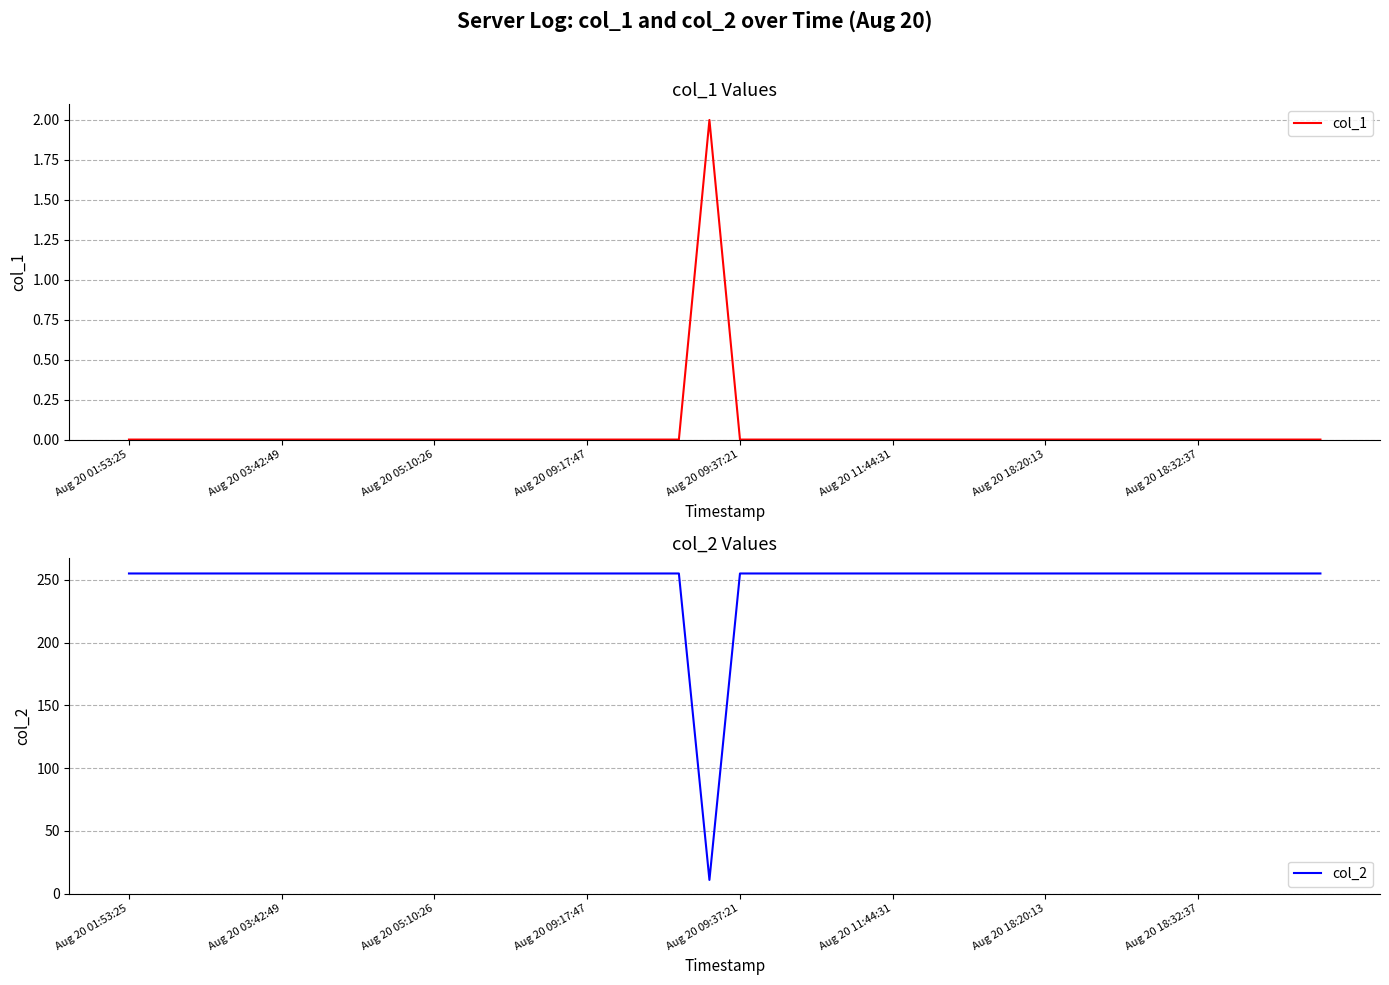

Rank the series at 32 from highest to lowest value.

col_2, col_1